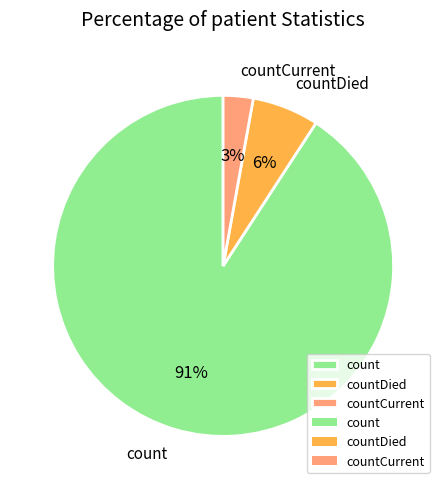

How many segments does this pie chart have?

3